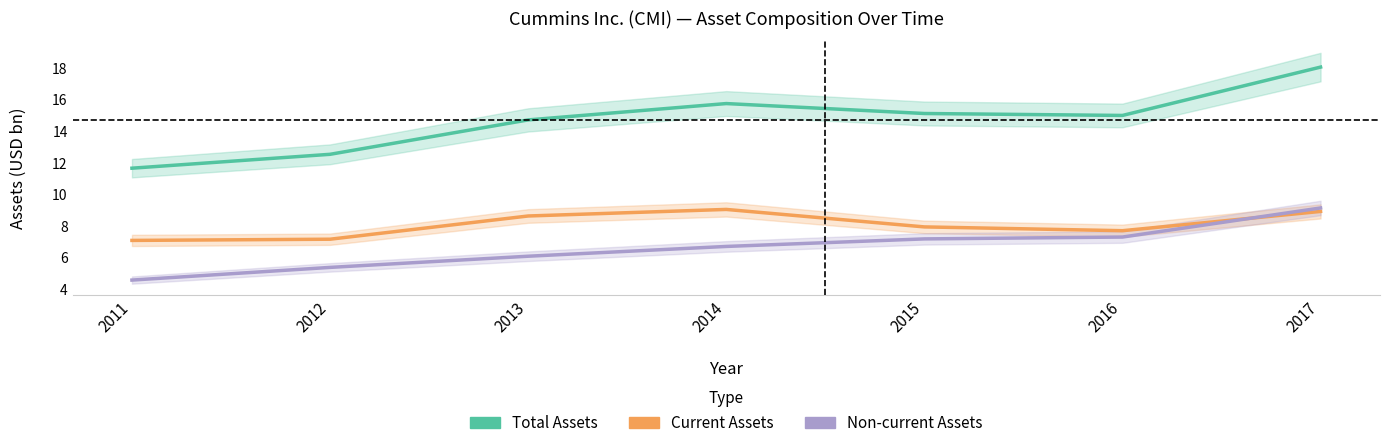

True or false: Current Assets and Total Assets cross at least once.

False